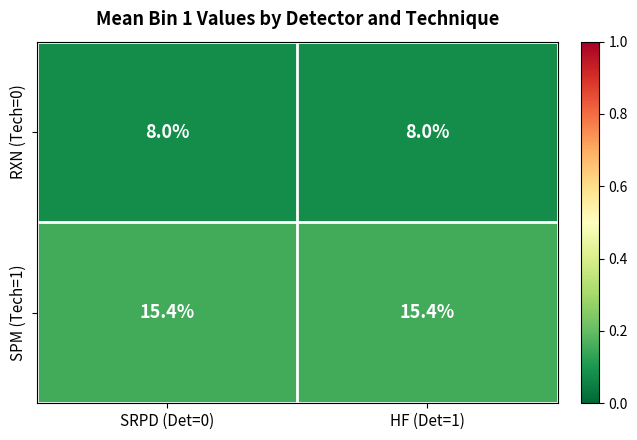

What is the total value across all series at SRPD (Det=0)?

23.4